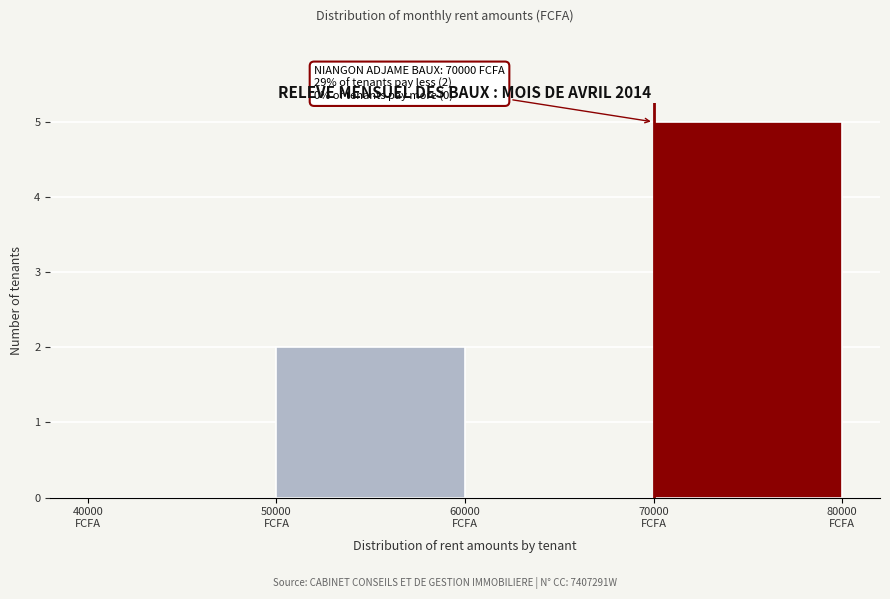

Which range on the x-axis has the tallest bar?

70000 to 80000